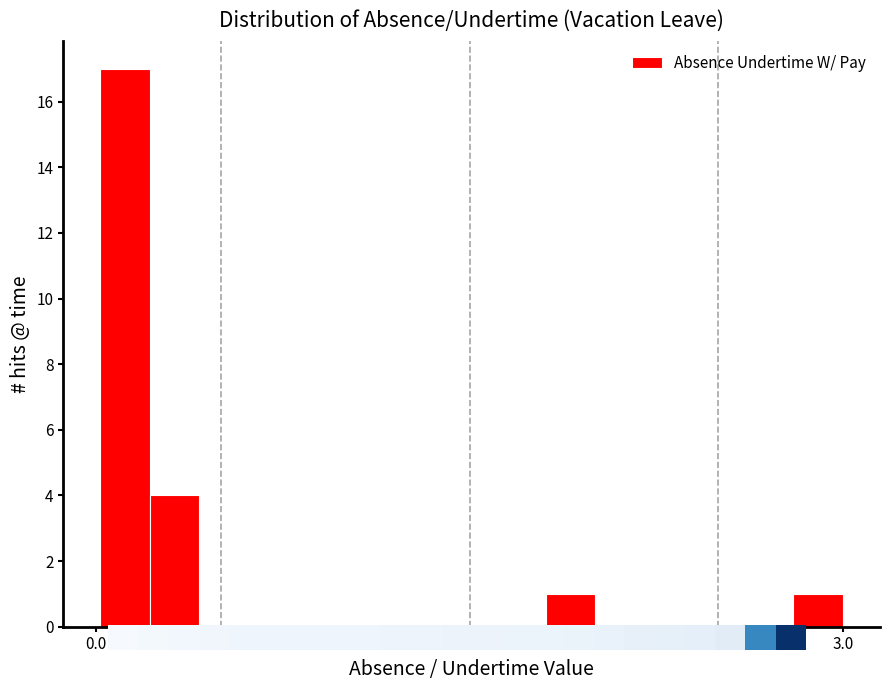

Around what value on the x-axis is the tallest bar? Give the approximate position of its centre, as read against the axis.

0.10